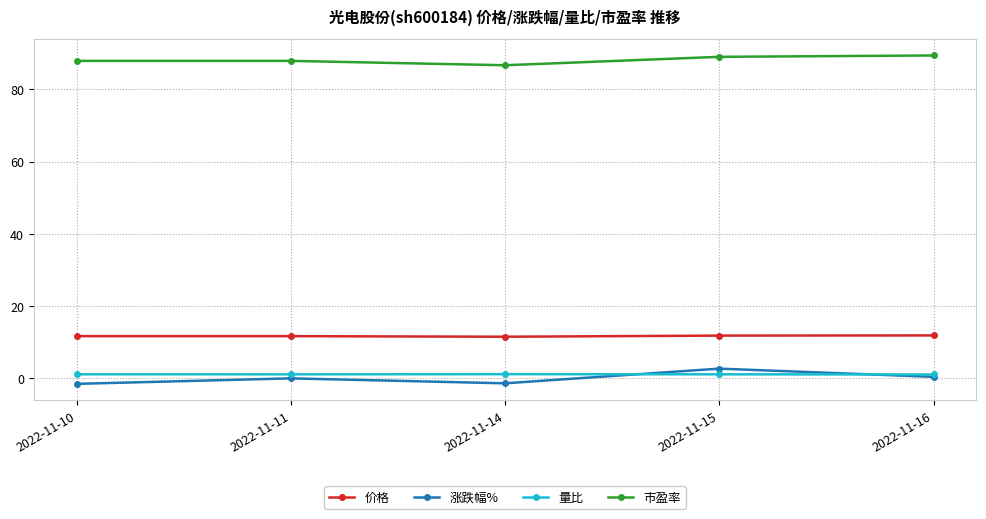

What is the value of the 涨跌幅% point at the 5th from the left?

0.4